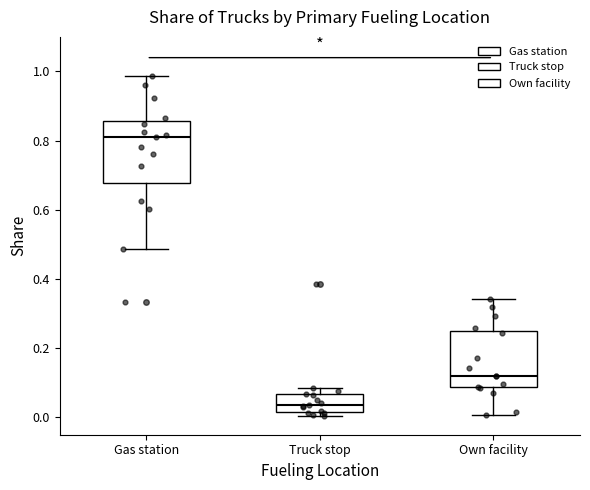

Reading left to right, read every box against the y-axis: the position of its median line, the range the box covers, and the ends of its whiskers. The values are not printed on the chart, so give them approximately, as read against the axis.

Gas station: median 0.82, box 0.68 to 0.86, whiskers 0.48 to 0.98
Truck stop: median 0.04, box 0.02 to 0.06, whiskers 0.00 to 0.08
Own facility: median 0.12, box 0.08 to 0.26, whiskers 0.00 to 0.34